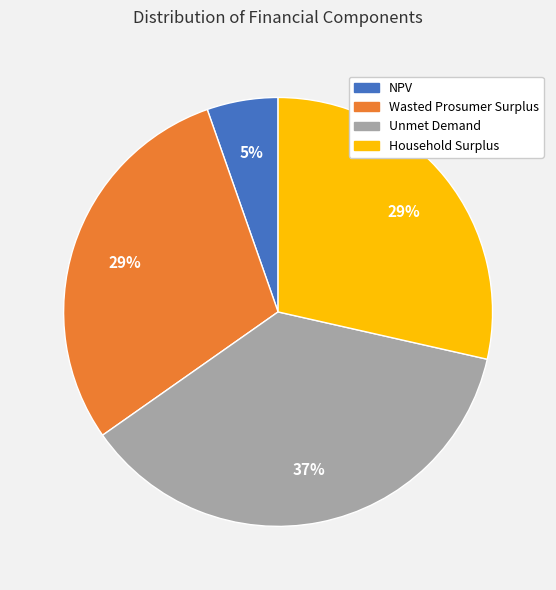

To the nearest percent, what portion does NPV represent?

5%